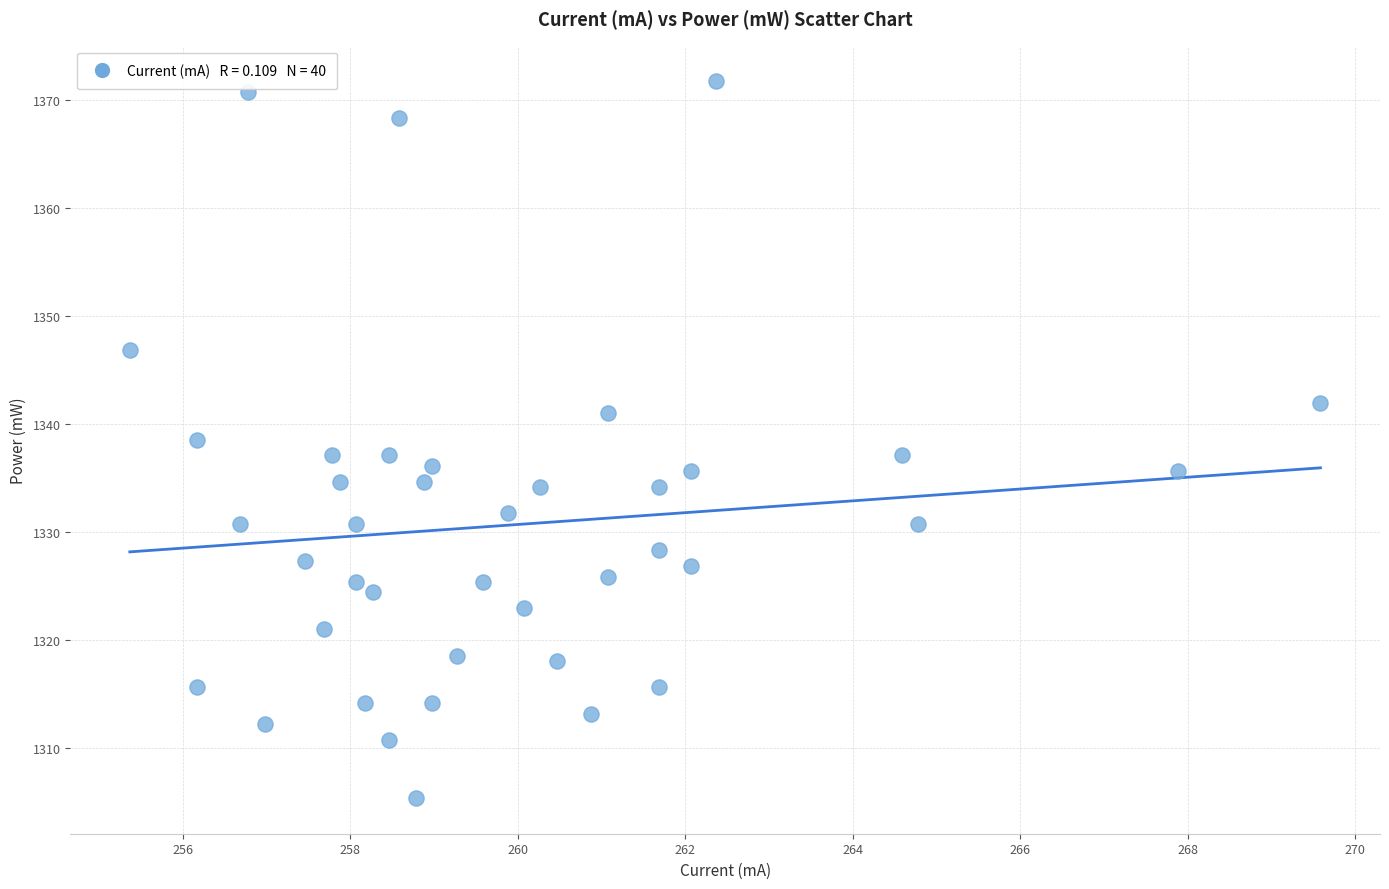

What is the range of X values (max minus min)?

14.2